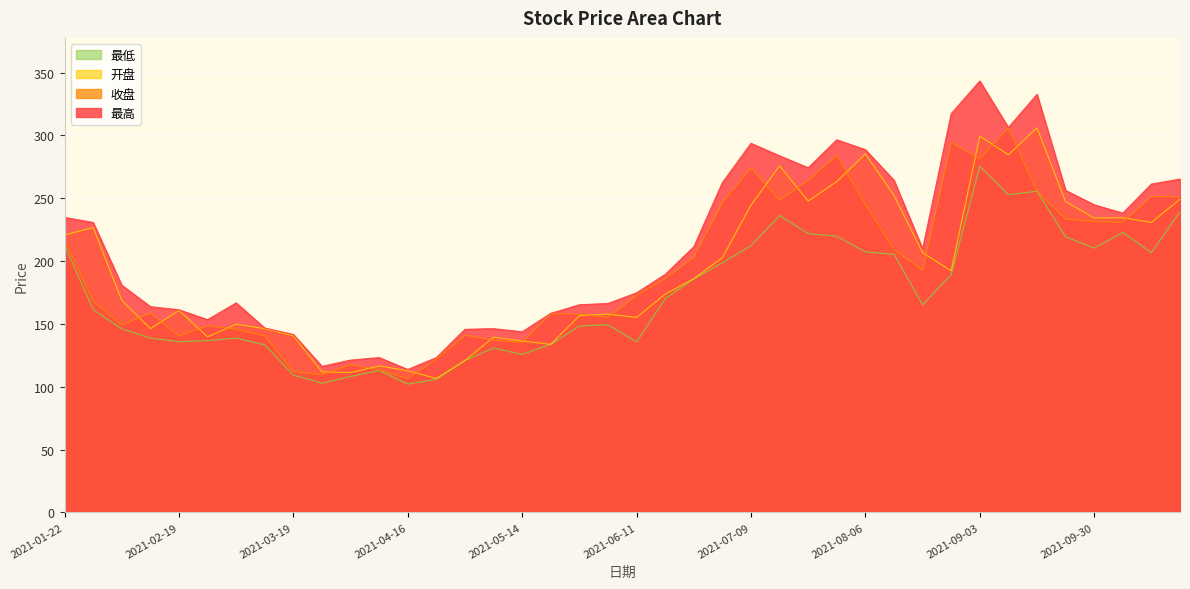

What are all the series names shown in the legend?

最低, 开盘, 收盘, 最高